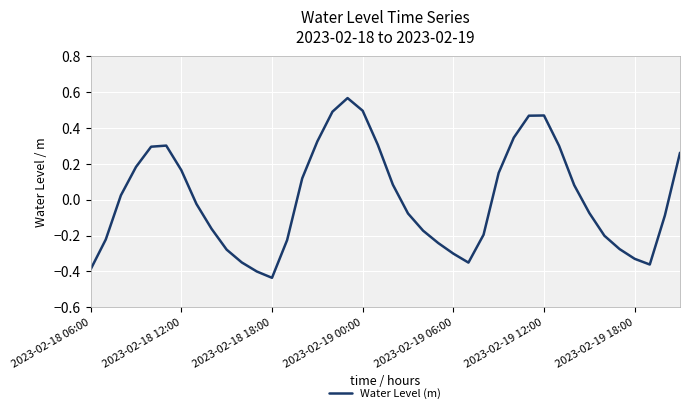

How many negative values are there?

21